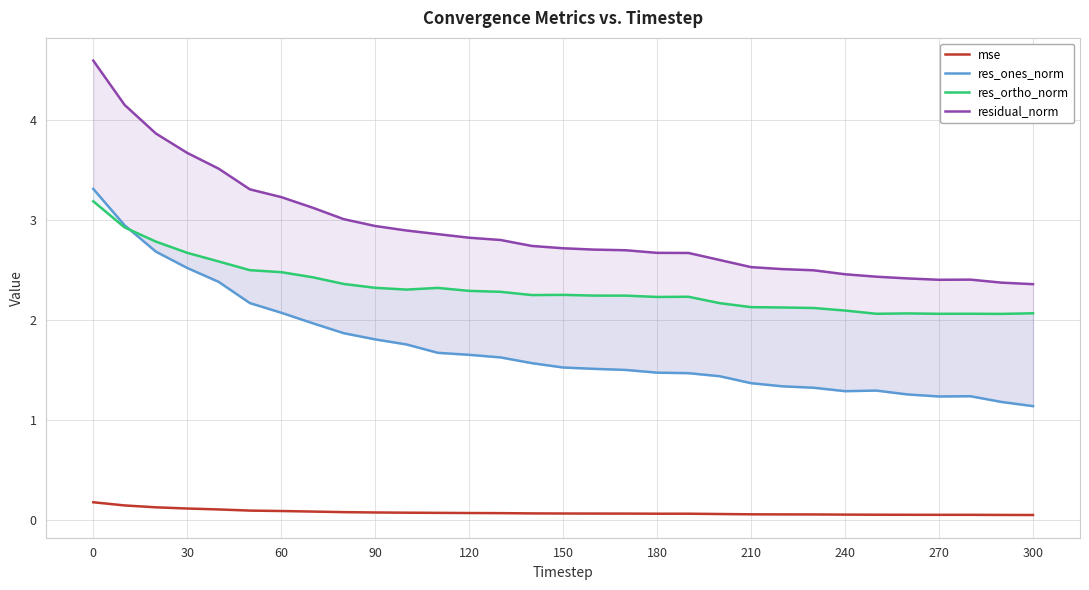

At 0, list the series in order from smallest to largest.

mse, res_ortho_norm, res_ones_norm, residual_norm